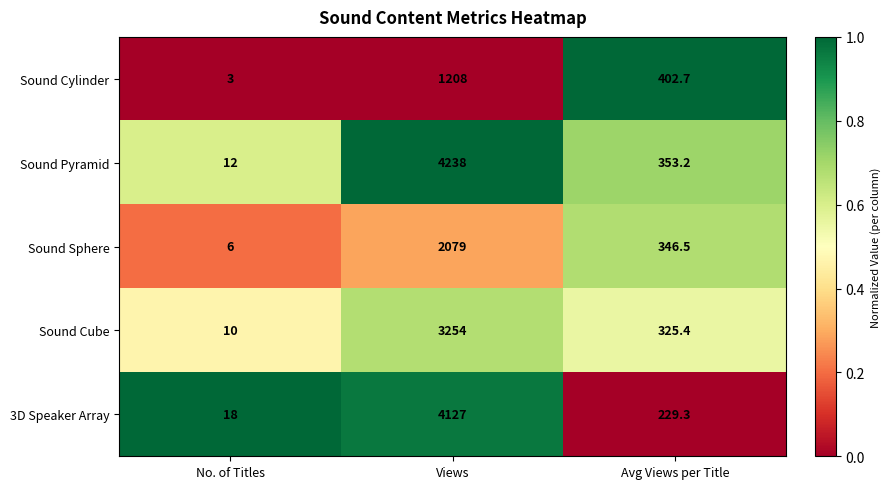

Reading left to right, what are all the values shown in this chart?

Sound Cylinder: 3.0	1208.0	402.7
Sound Pyramid: 12.0	4238.0	353.2
Sound Sphere: 6.0	2079.0	346.5
Sound Cube: 10.0	3254.0	325.4
3D Speaker Array: 18.0	4127.0	229.3